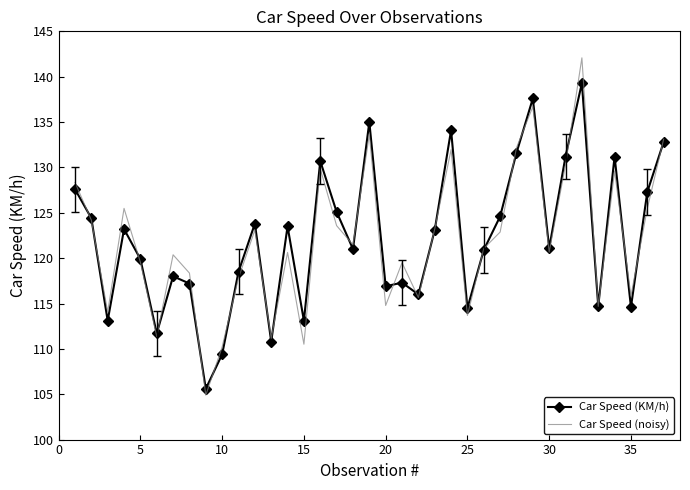

List the series in order of their peak value, lowest first.

Car Speed (KM/h), Car Speed (noisy)